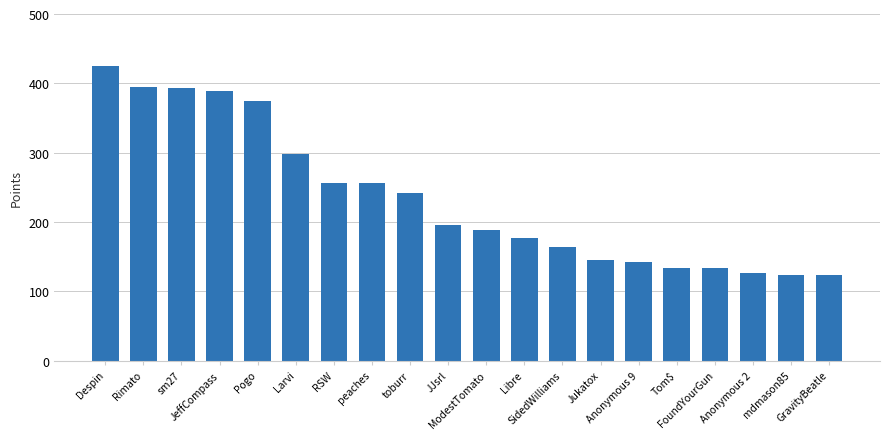

What is the value of the 8th bar from the left?

256